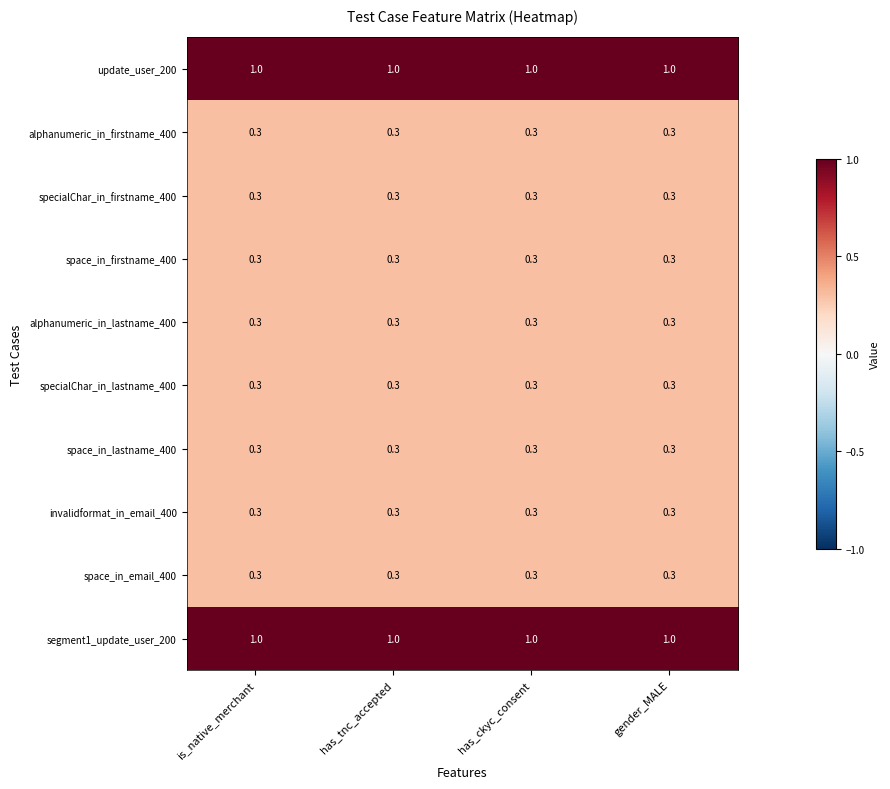

What is the highest value of the segment1_update_user_200 series?

1.0